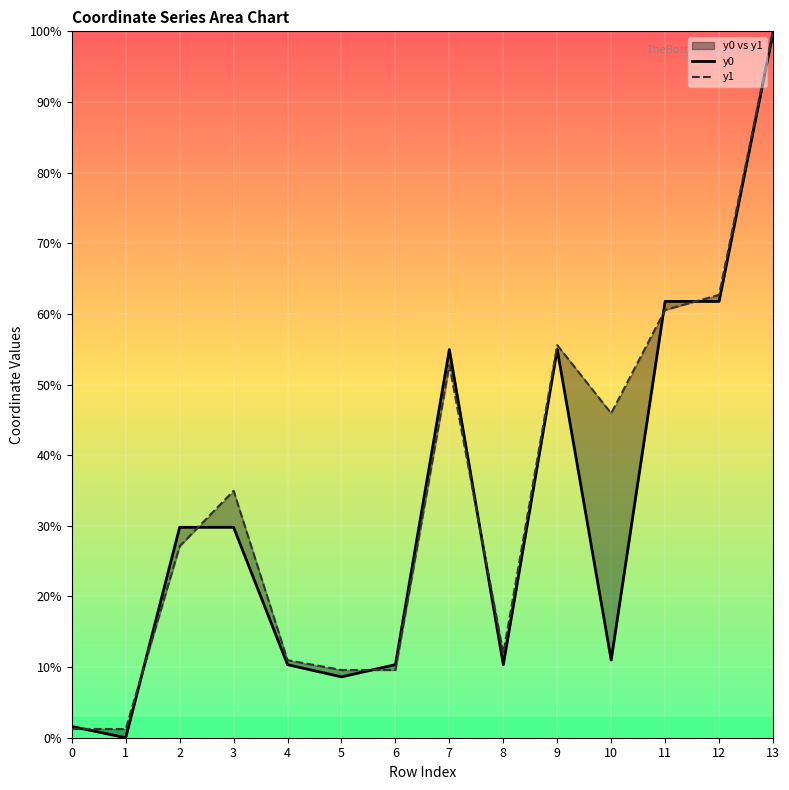

List the series in order of their overall mean, highest first.

y1, y0